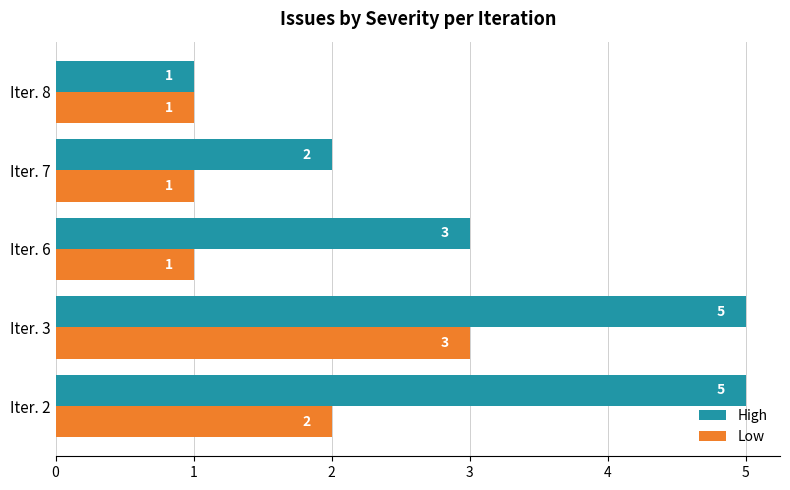

What is the approximate value of Low at Iter. 3?

3